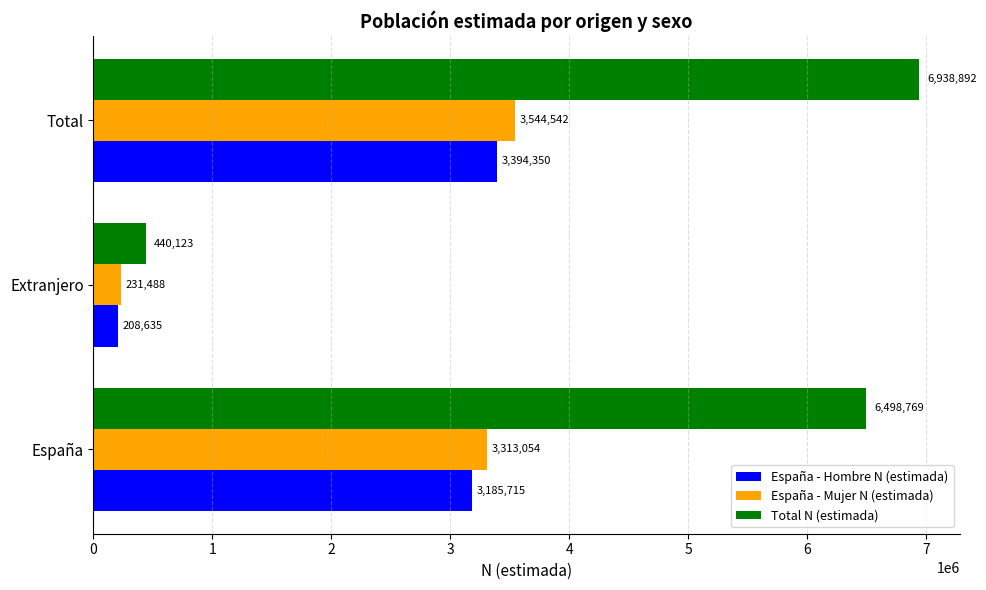

What is the sum of all Total N (estimada) values?

13877784